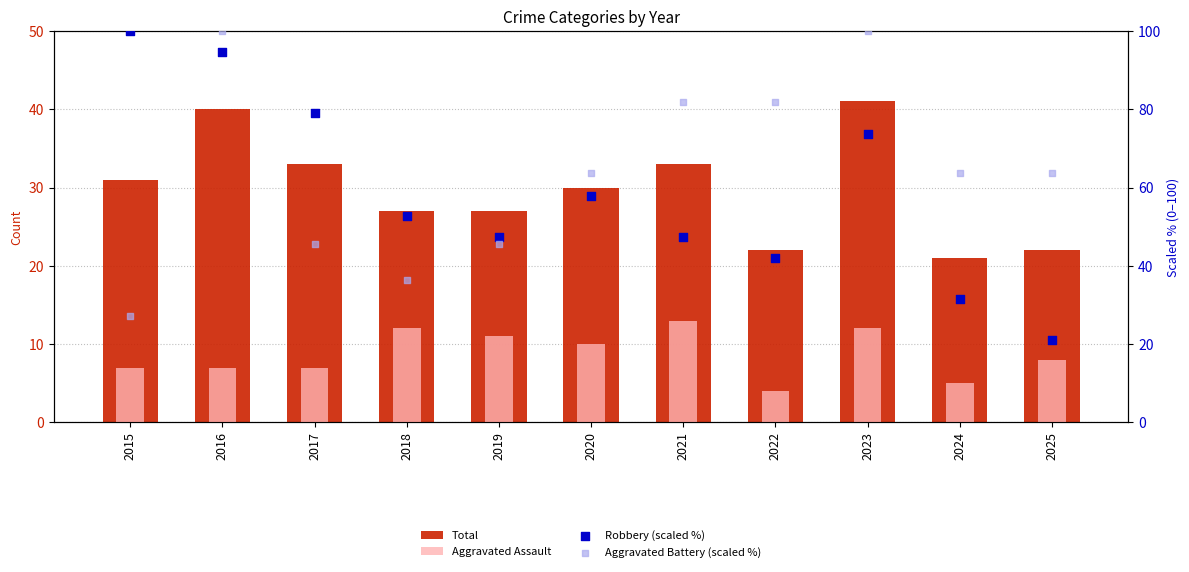

Which series has the largest Y range (max minus min)?

Robbery (scaled %)